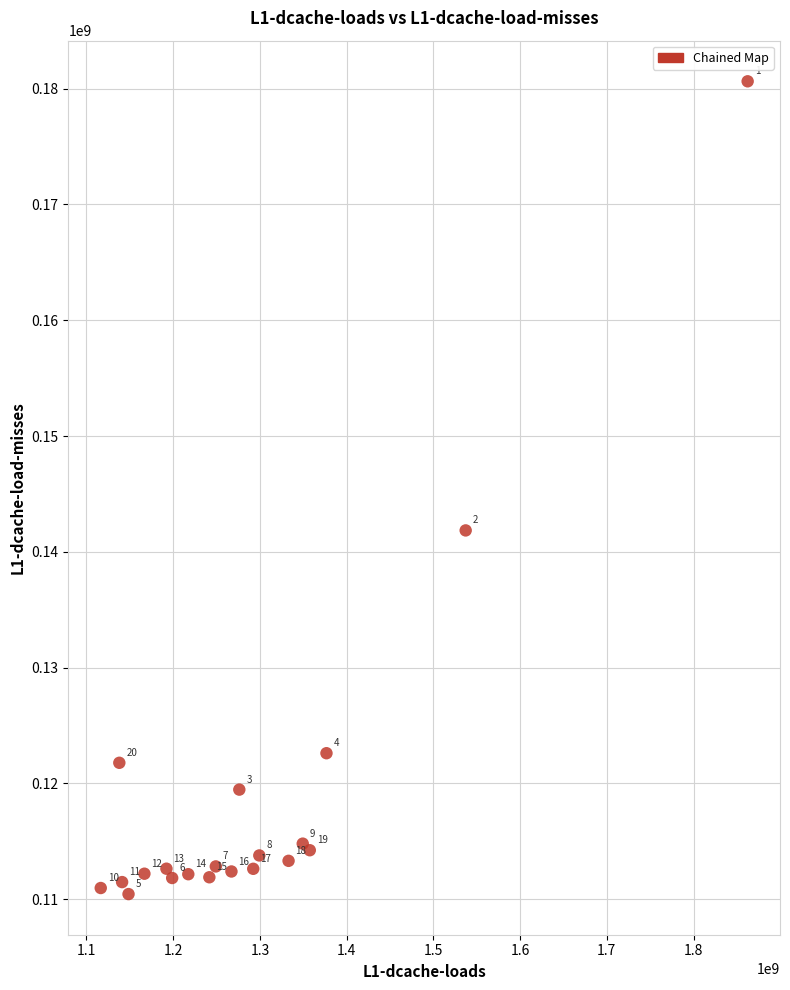

What Y value in the scatter plot is closest to 145537667?

141847992